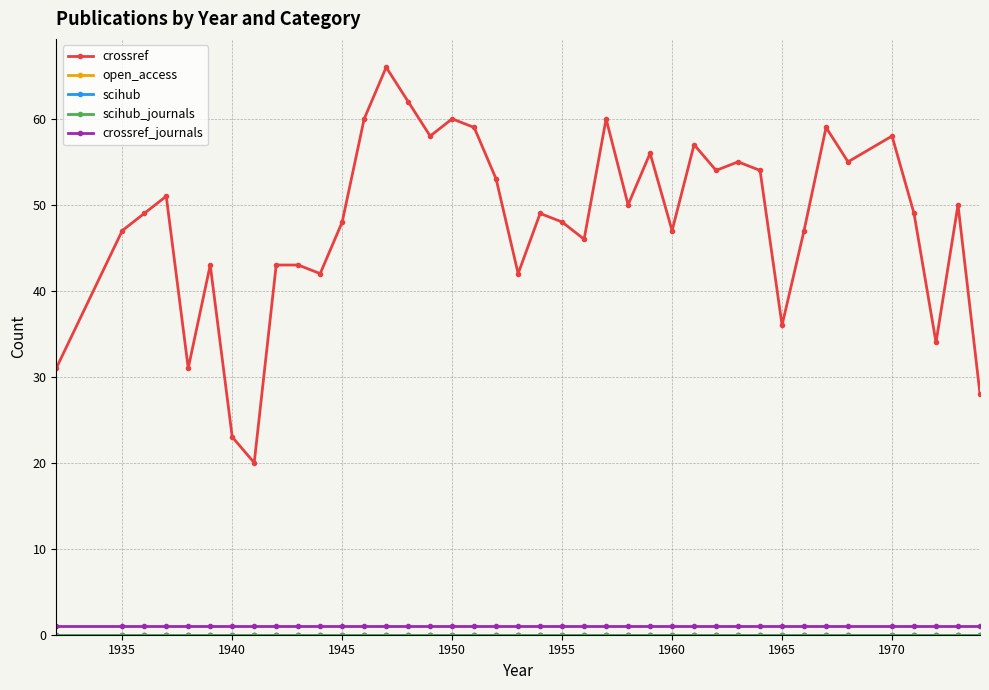

Does the chart have visible grid lines?

Yes